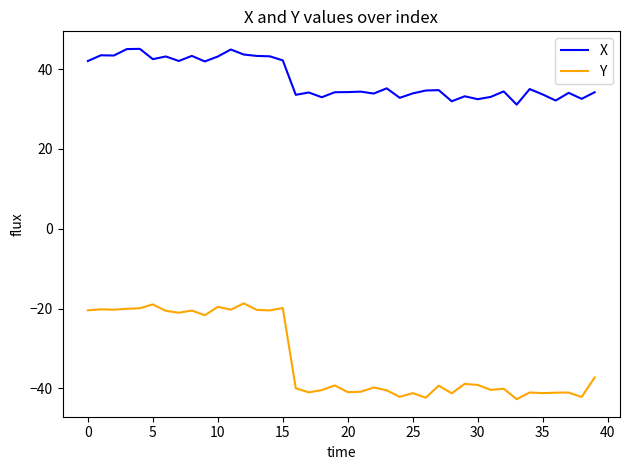

What is the maximum value for X?

45.1